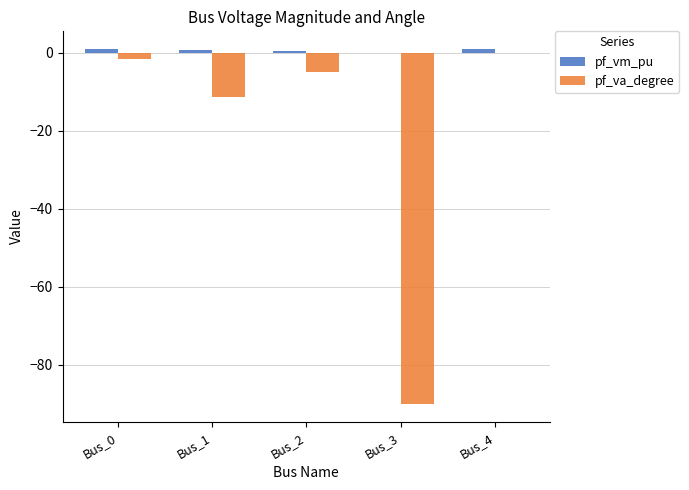

The value of pf_va_degree at Bus_2 is -4.8. True or false?

True